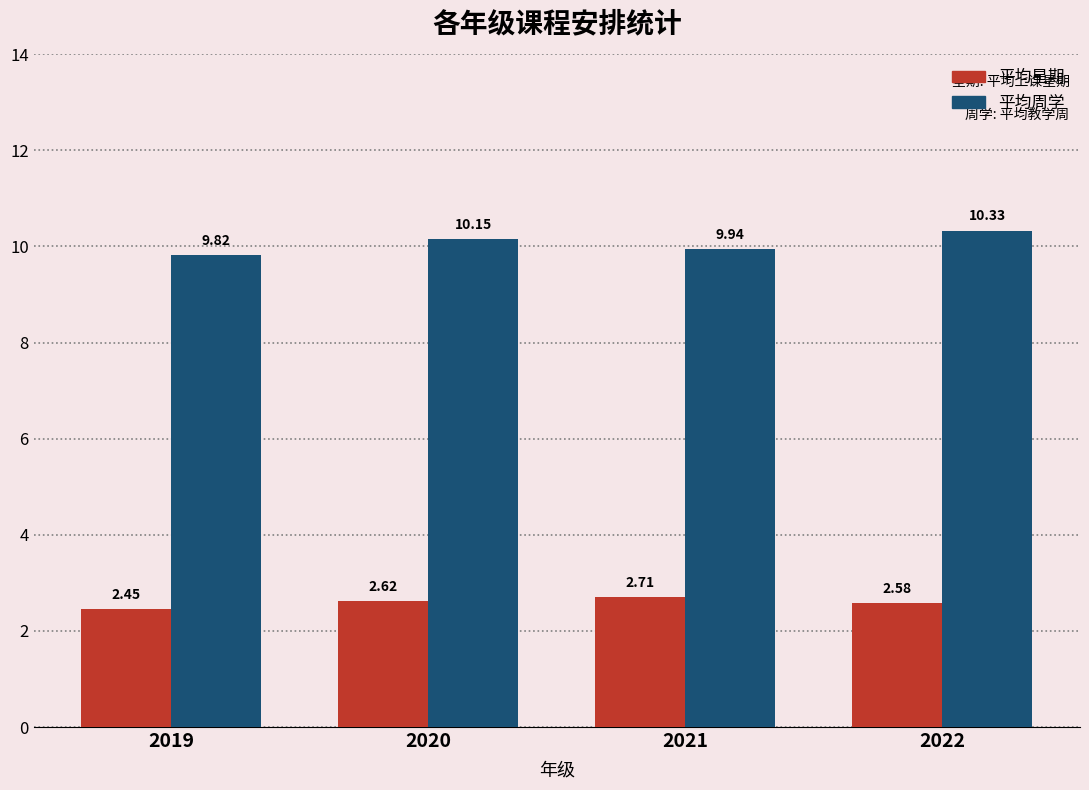

What is the total value across all series at 2022?

12.9